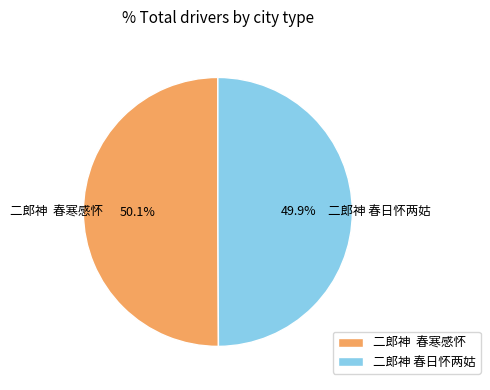

How many slices are in this pie chart?

2